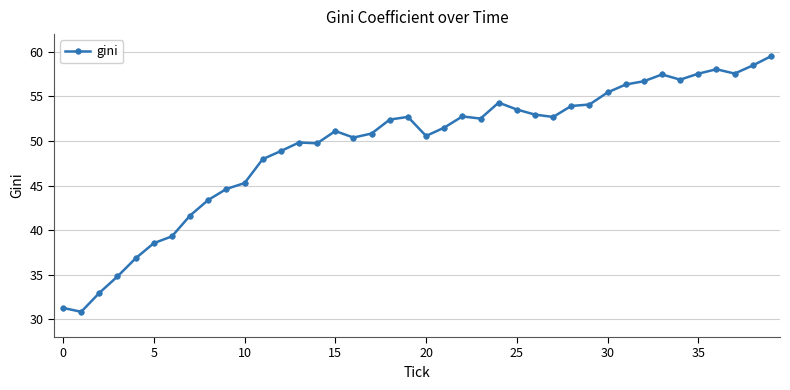

What is the difference between the second highest and second lowest values?

27.2